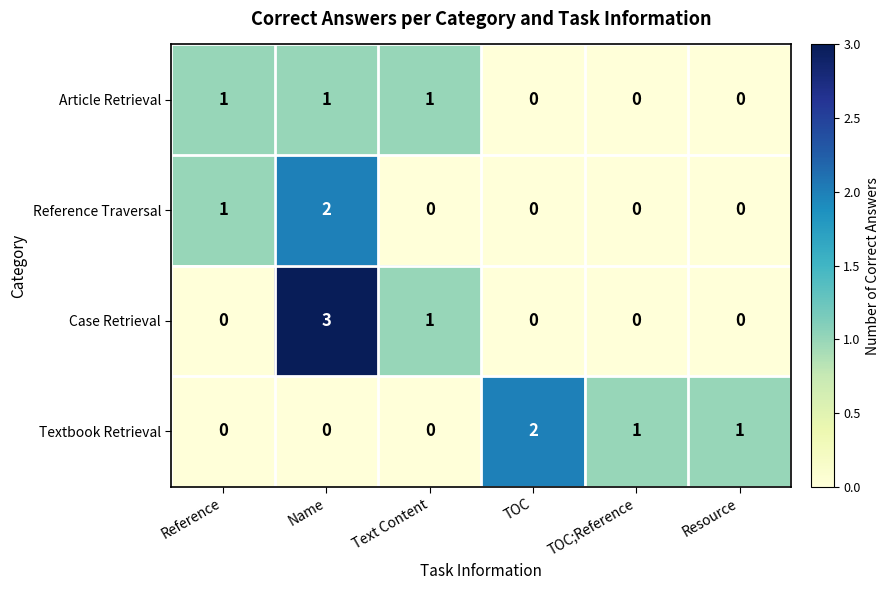

How many values in Reference Traversal are above zero?

2